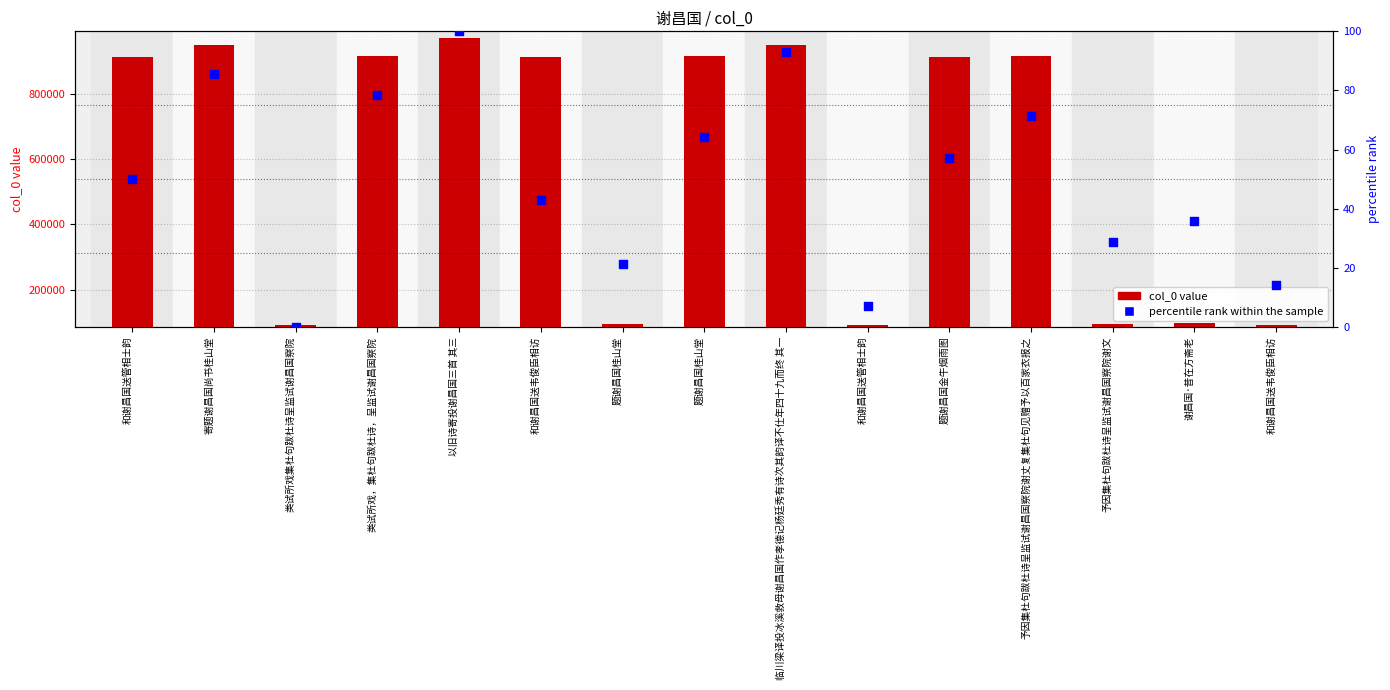

Which series has the widest spread of Y values?

col_0